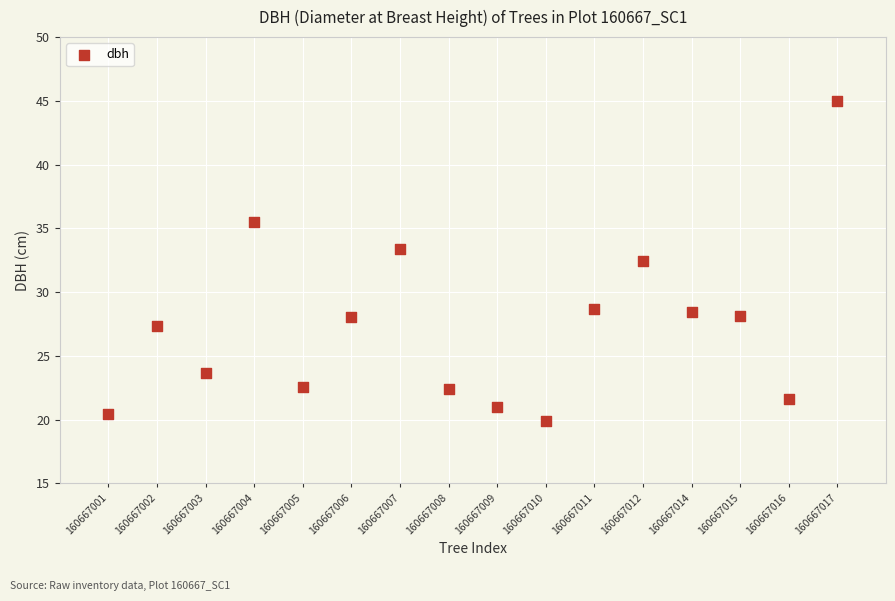

What Y value in the scatter plot is closest to 32?

32.4